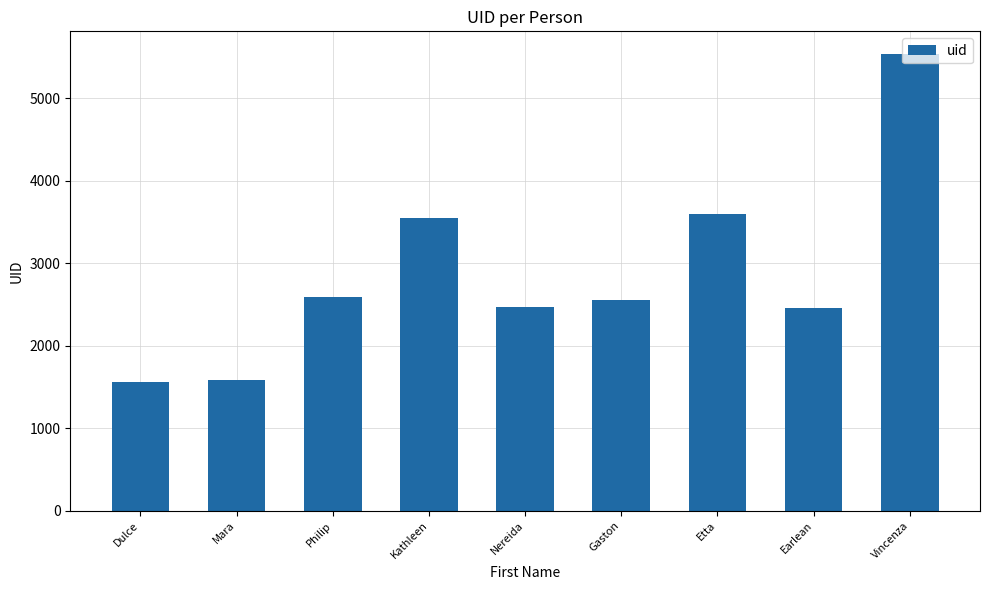

What is the average value?

2877